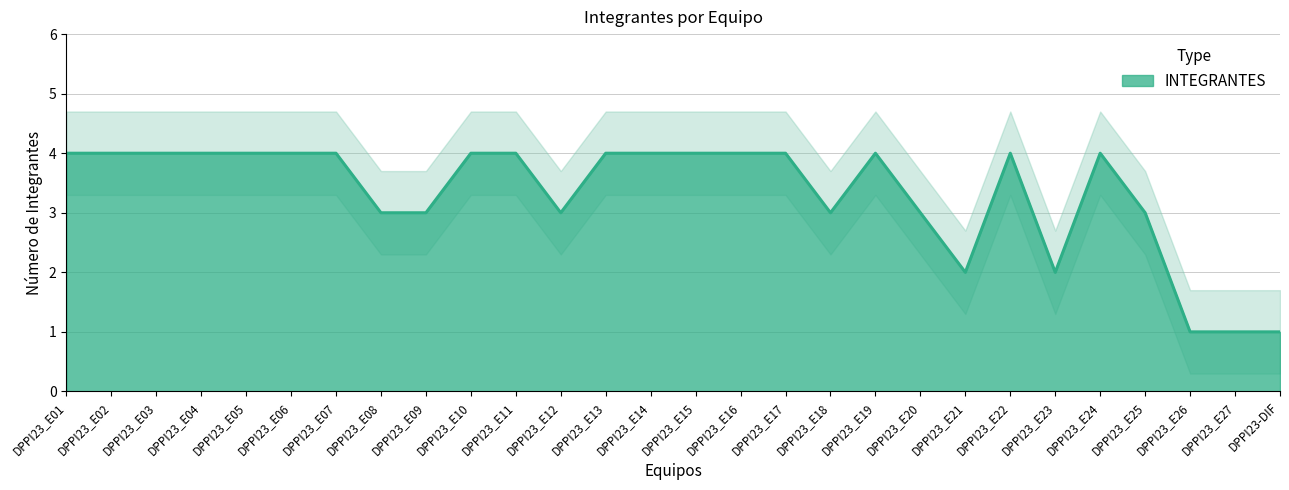

What is the sum of the values at DPPI23_E03 and DPPI23_E26?

5